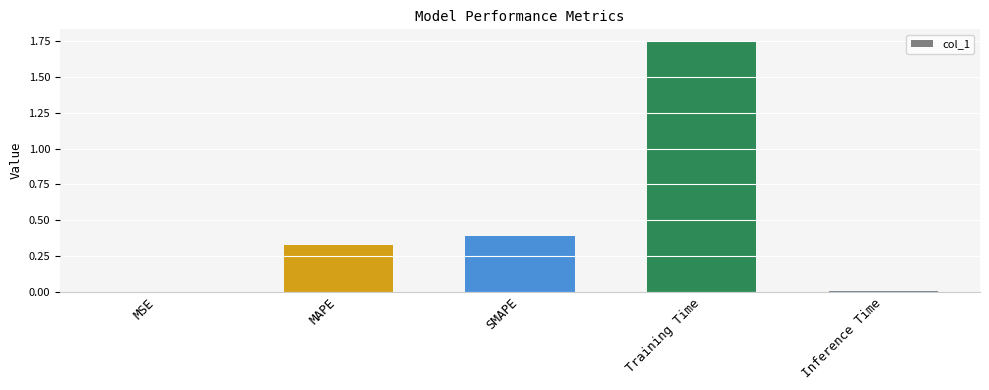

What is the sum of all values?

2.5